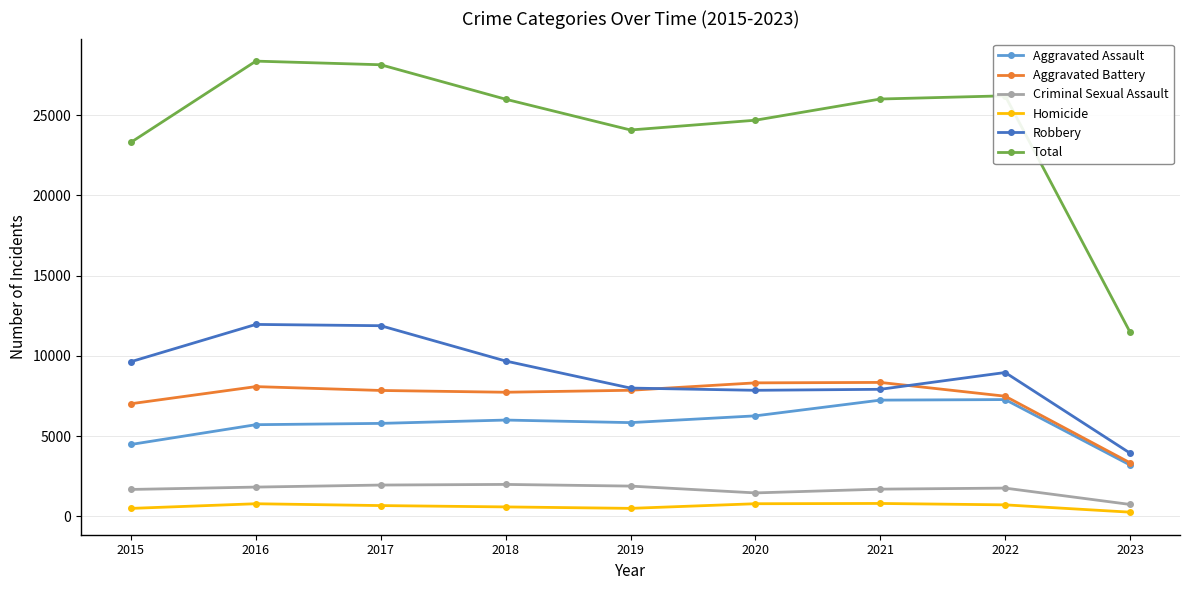

At 2016, list the series in order from smallest to largest.

Homicide, Criminal Sexual Assault, Aggravated Assault, Aggravated Battery, Robbery, Total